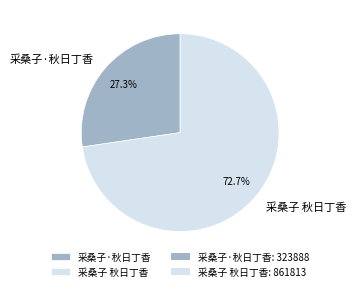

Rank the categories by value from highest to lowest.

采桑子 秋日丁香, 采桑子·秋日丁香